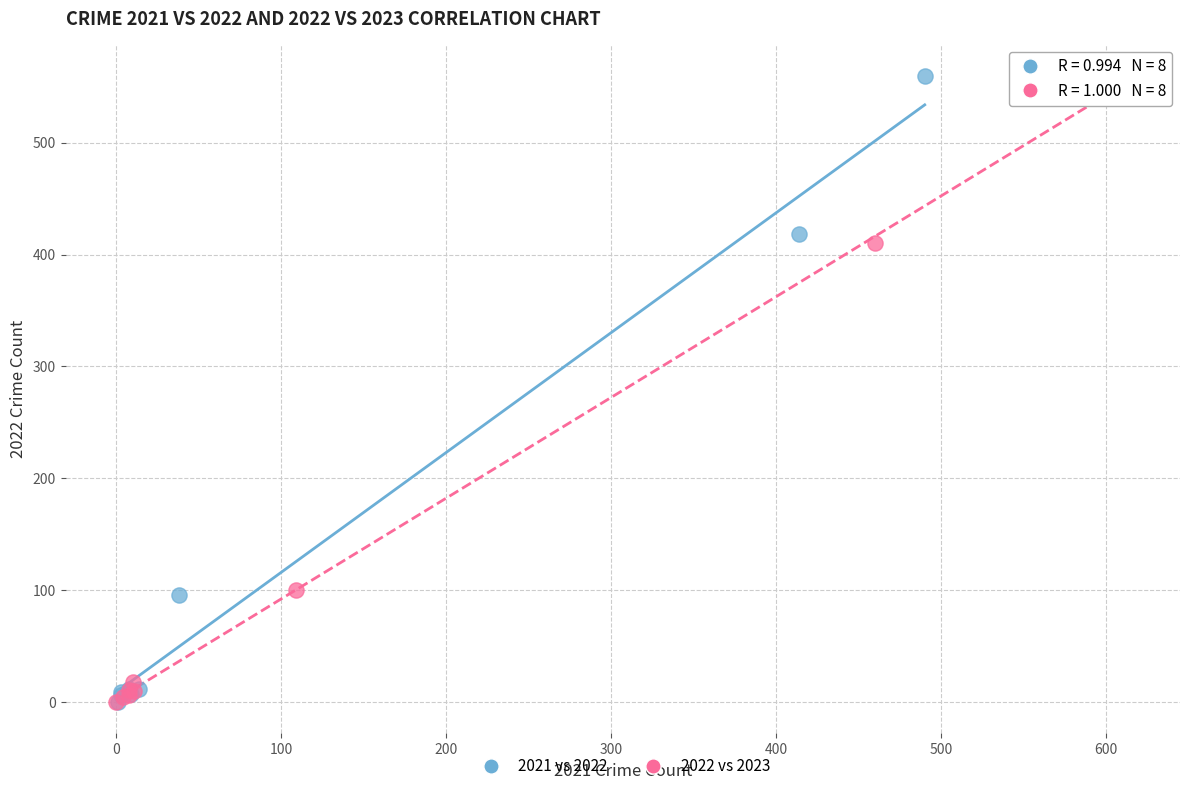

What are all the series names shown in the legend?

2021 vs 2022, 2022 vs 2023